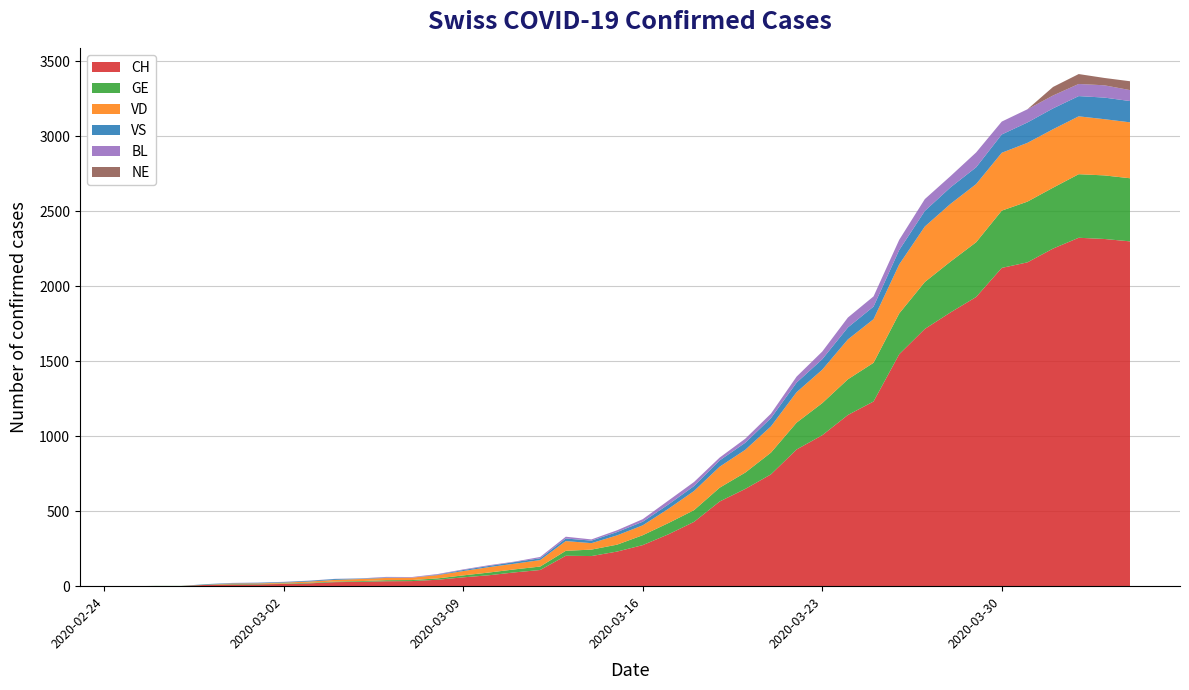

Reading left to right, list all the values displayed in this chart.

CH: 2020-02-25=0	2020-02-26=1	2020-02-27=1	2020-02-28=9	2020-02-29=11	2020-03-01=12	2020-03-02=15	2020-03-03=19	2020-03-04=27	2020-03-05=29	2020-03-06=33	2020-03-07=34	2020-03-08=43	2020-03-09=59	2020-03-10=73	2020-03-11=92	2020-03-12=108	2020-03-13=203	2020-03-14=201	2020-03-15=231	2020-03-16=274	2020-03-17=346	2020-03-18=429	2020-03-19=565	2020-03-20=649	2020-03-21=746	2020-03-22=912	2020-03-23=1007	2020-03-24=1142	2020-03-25=1232	2020-03-26=1547	2020-03-27=1716	2020-03-28=1826	2020-03-29=1929	2020-03-30=2123	2020-03-31=2160	2020-04-01=2252	2020-04-02=2324	2020-04-03=2316	2020-04-04=2300
GE: 2020-02-25=0	2020-02-26=1	2020-02-27=1	2020-02-28=2	2020-02-29=3	2020-03-01=3	2020-03-02=3	2020-03-03=4	2020-03-04=4	2020-03-05=5	2020-03-06=7	2020-03-07=7	2020-03-08=9	2020-03-09=13	2020-03-10=18	2020-03-11=20	2020-03-12=23	2020-03-13=33	2020-03-14=43	2020-03-15=46	2020-03-16=66	2020-03-17=75	2020-03-18=78	2020-03-19=92	2020-03-20=109	2020-03-21=145	2020-03-22=179	2020-03-23=214	2020-03-24=238	2020-03-25=258	2020-03-26=272	2020-03-27=313	2020-03-28=339	2020-03-29=365	2020-03-30=382	2020-03-31=405	2020-04-01=406	2020-04-02=424	2020-04-03=424	2020-04-04=421
VD: 2020-02-25=0	2020-02-26=0	2020-02-27=0	2020-02-28=0	2020-02-29=4	2020-03-01=4	2020-03-02=6	2020-03-03=8	2020-03-04=11	2020-03-05=14	2020-03-06=15	2020-03-07=16	2020-03-08=22	2020-03-09=29	2020-03-10=36	2020-03-11=38	2020-03-12=43	2020-03-13=65	2020-03-14=43	2020-03-15=62	2020-03-16=66	2020-03-17=95	2020-03-18=128	2020-03-19=140	2020-03-20=152	2020-03-21=175	2020-03-22=203	2020-03-23=223	2020-03-24=266	2020-03-25=291	2020-03-26=327	2020-03-27=370	2020-03-28=385	2020-03-29=388	2020-03-30=386	2020-03-31=392	2020-04-01=390	2020-04-02=386	2020-04-03=375	2020-04-04=373
VS: 2020-02-25=0	2020-02-26=0	2020-02-27=0	2020-02-28=3	2020-02-29=3	2020-03-01=4	2020-03-02=4	2020-03-03=5	2020-03-04=6	2020-03-05=3	2020-03-06=3	2020-03-07=0	2020-03-08=3	2020-03-09=7	2020-03-10=8	2020-03-11=11	2020-03-12=12	2020-03-13=17	2020-03-14=17	2020-03-15=22	2020-03-16=24	2020-03-17=29	2020-03-18=33	2020-03-19=42	2020-03-20=47	2020-03-21=55	2020-03-22=64	2020-03-23=70	2020-03-24=80	2020-03-25=84	2020-03-26=96	2020-03-27=104	2020-03-28=110	2020-03-29=112	2020-03-30=122	2020-03-31=136	2020-04-01=139	2020-04-02=135	2020-04-03=144	2020-04-04=142
BL: 2020-02-25=0	2020-02-26=0	2020-02-27=0	2020-02-28=0	2020-02-29=1	2020-03-01=1	2020-03-02=1	2020-03-03=1	2020-03-04=1	2020-03-05=1	2020-03-06=4	2020-03-07=4	2020-03-08=4	2020-03-09=4	2020-03-10=5	2020-03-11=3	2020-03-12=9	2020-03-13=12	2020-03-14=8	2020-03-15=12	2020-03-16=17	2020-03-17=26	2020-03-18=27	2020-03-19=19	2020-03-20=27	2020-03-21=30	2020-03-22=40	2020-03-23=51	2020-03-24=66	2020-03-25=68	2020-03-26=68	2020-03-27=79	2020-03-28=75	2020-03-29=99	2020-03-30=86	2020-03-31=88	2020-04-01=86	2020-04-02=81	2020-04-03=82	2020-04-04=73
NE: 2020-02-25=0	2020-02-26=0	2020-02-27=0	2020-02-28=0	2020-02-29=0	2020-03-01=0	2020-03-02=0	2020-03-03=0	2020-03-04=0	2020-03-05=0	2020-03-06=0	2020-03-07=0	2020-03-08=0	2020-03-09=0	2020-03-10=0	2020-03-11=0	2020-03-12=0	2020-03-13=0	2020-03-14=0	2020-03-15=0	2020-03-16=0	2020-03-17=0	2020-03-18=0	2020-03-19=0	2020-03-20=0	2020-03-21=0	2020-03-22=0	2020-03-23=0	2020-03-24=0	2020-03-25=0	2020-03-26=0	2020-03-27=0	2020-03-28=0	2020-03-29=0	2020-03-30=0	2020-03-31=0	2020-04-01=57	2020-04-02=66	2020-04-03=49	2020-04-04=59